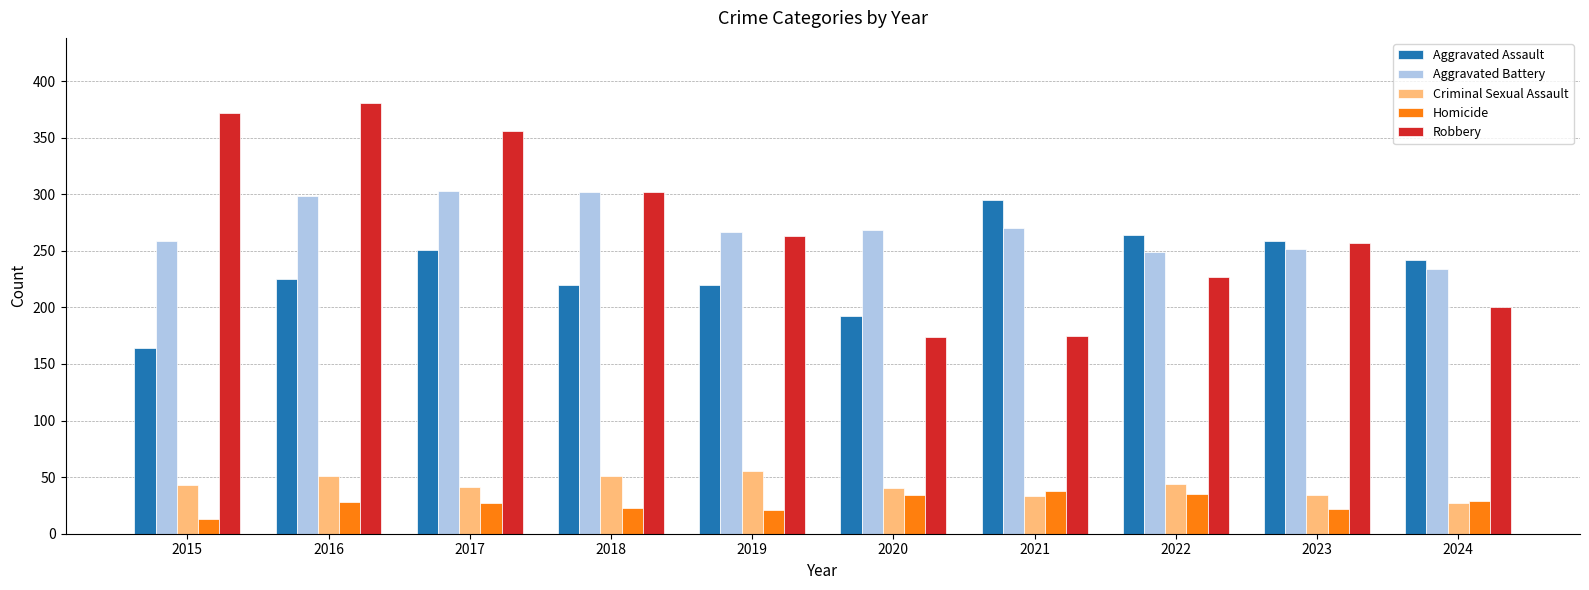

Is the value of Robbery at 2016 greater than the value of Aggravated Battery at 2021?

Yes